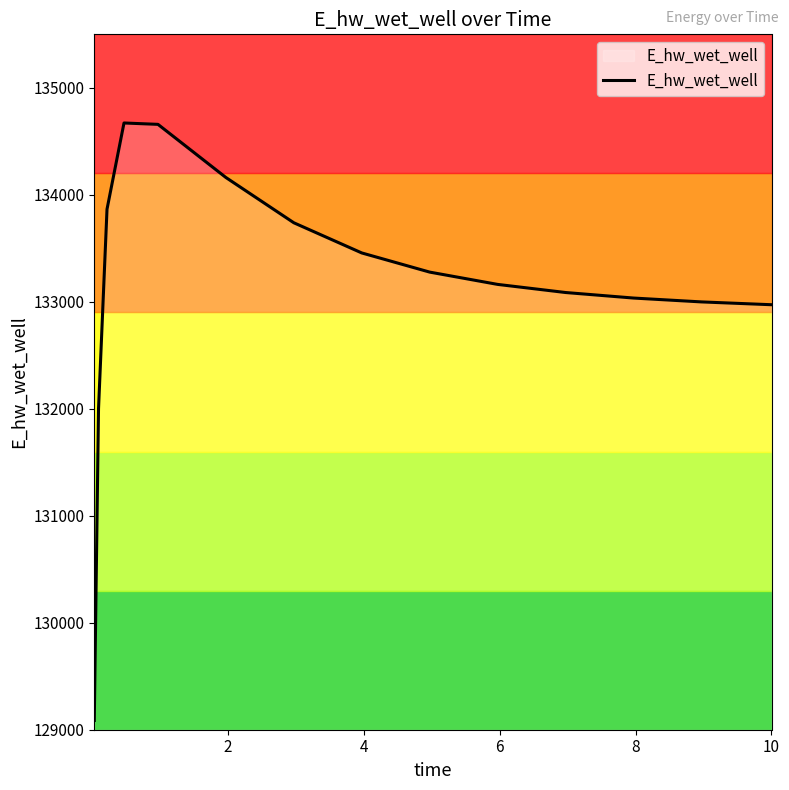

What is the greatest value displayed?

134671.3